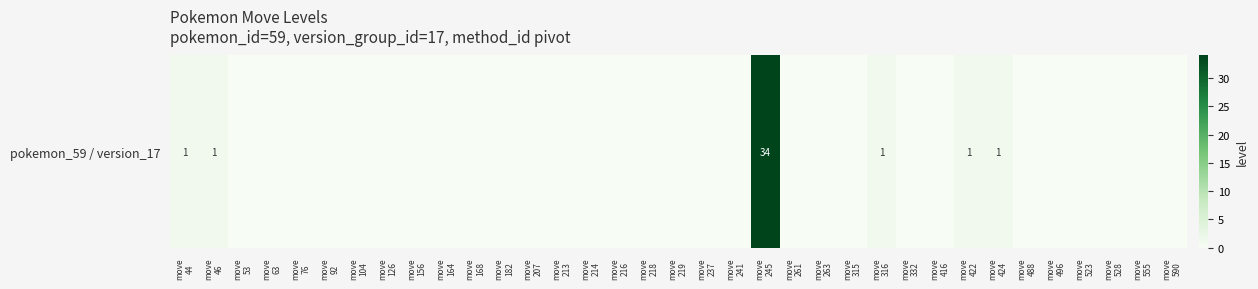

What is the difference between the second highest and minimum values?

1